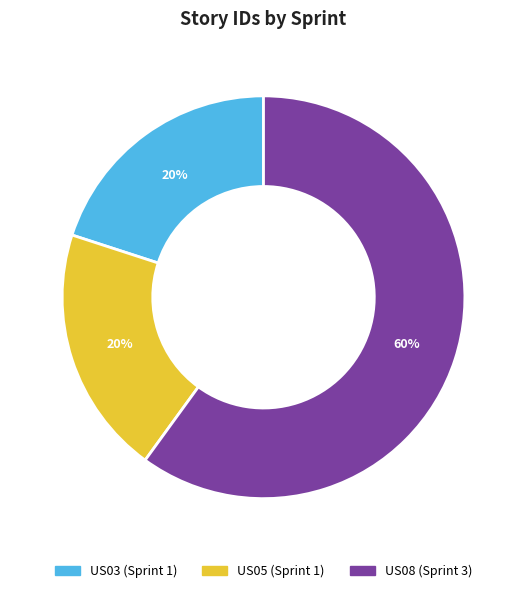

What percentage is the US03 slice, to the nearest percent?

20%